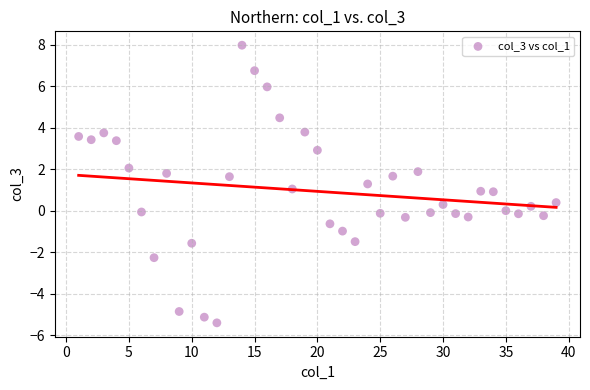

What is the range of Y values (max minus min)?

13.4